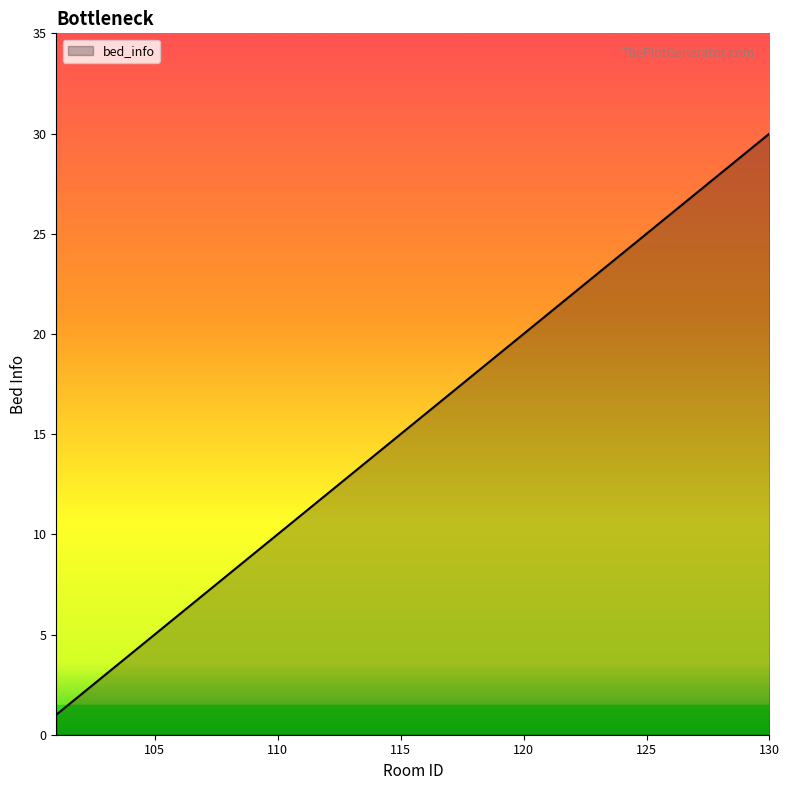

What is the smallest value displayed?

1